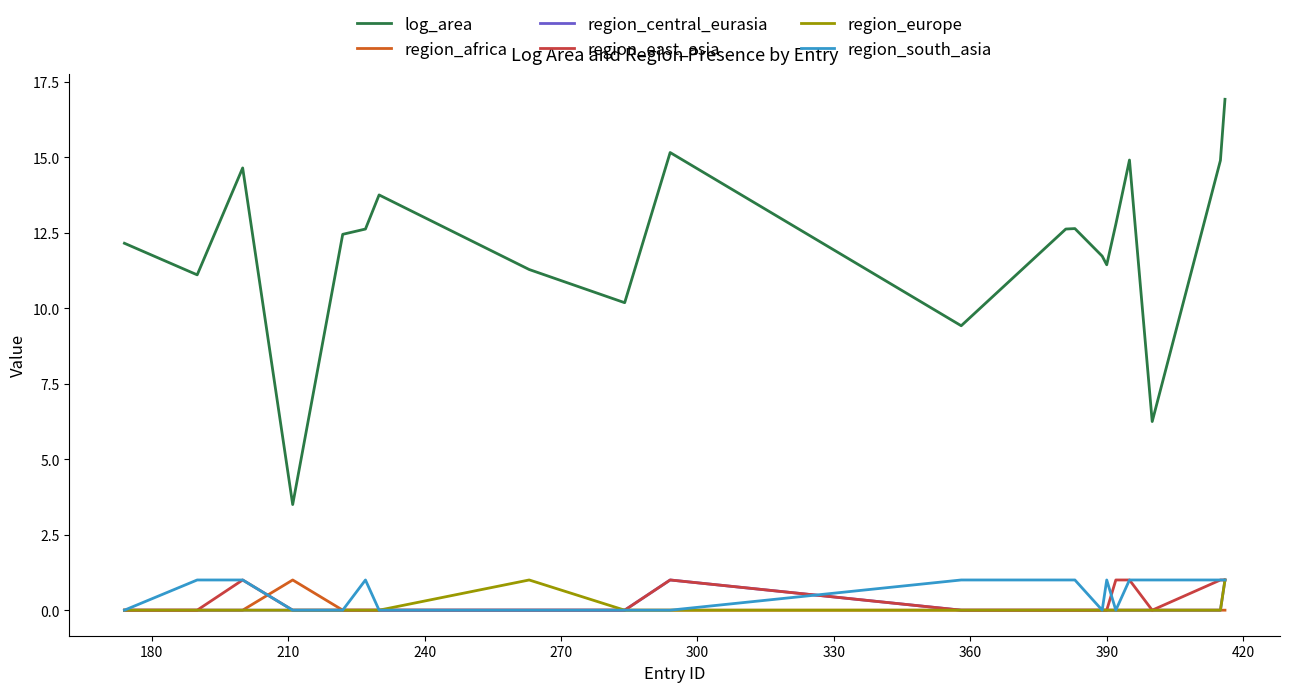

Which series has the largest range (max minus min)?

log_area